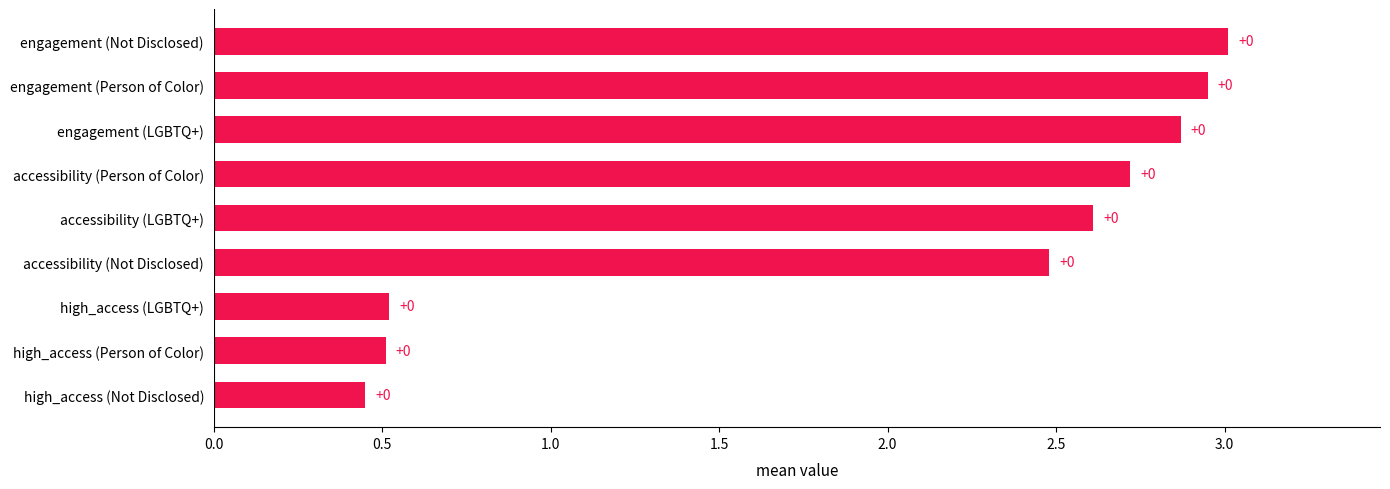

How many bars are there in total?

9